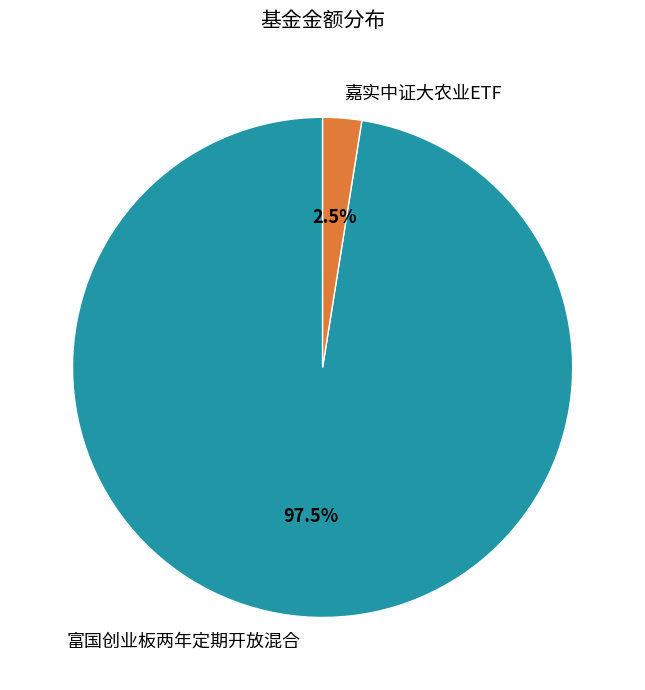

Between 富国创业板两年定期开放混合 and 嘉实中证大农业ETF, which is larger?

富国创业板两年定期开放混合